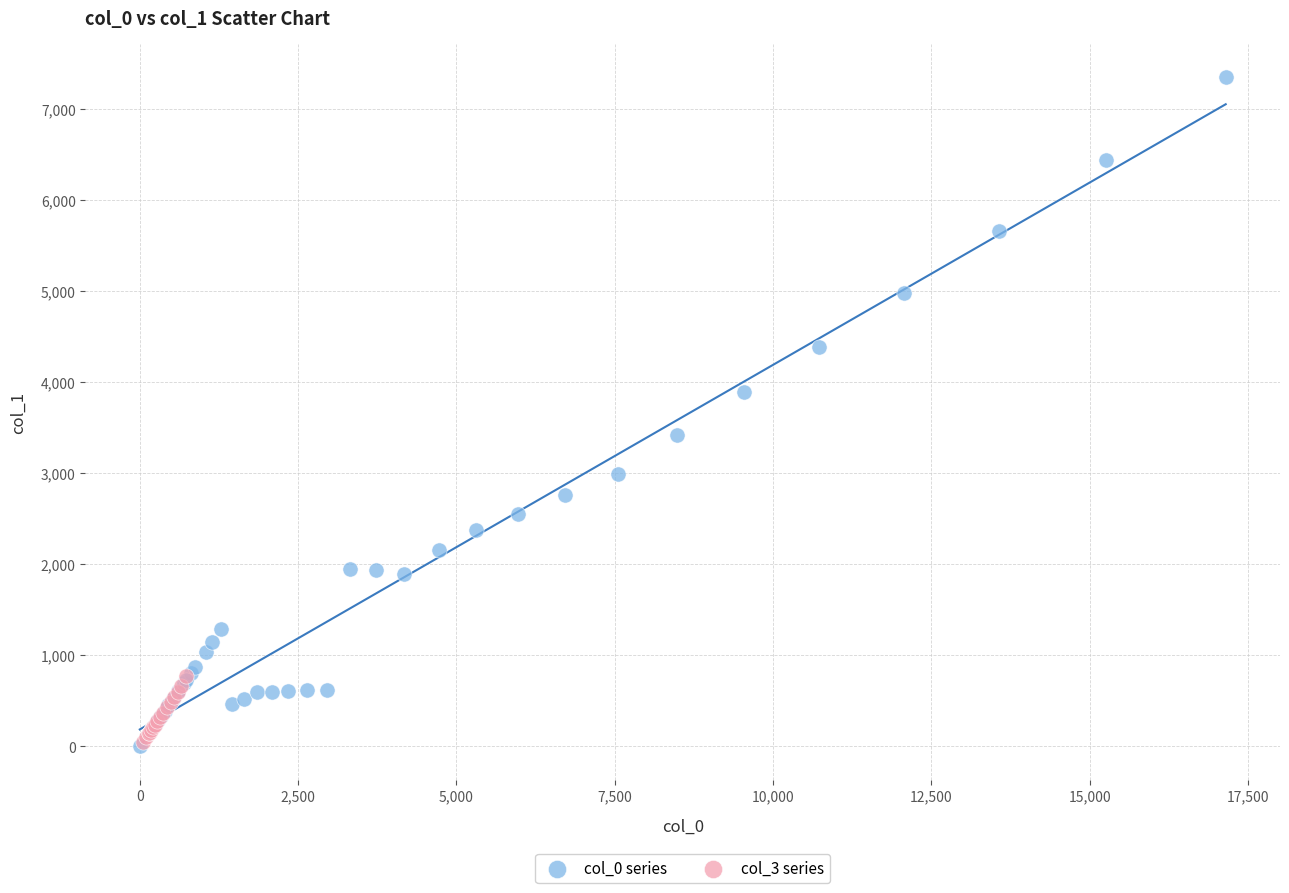

Which series has the widest spread of Y values?

col_0 series